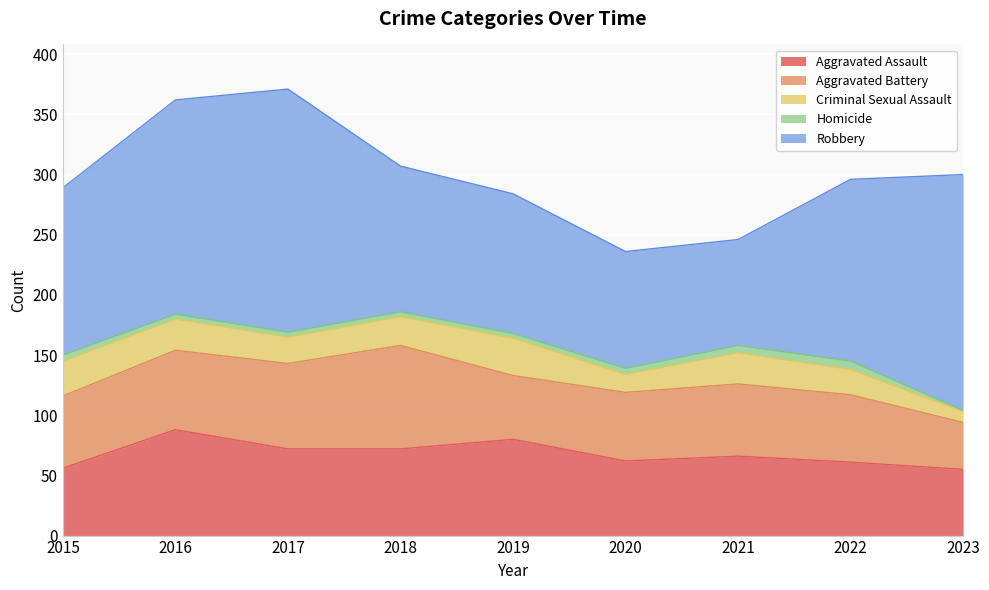

At which category is the sum across all series the highest?

2017